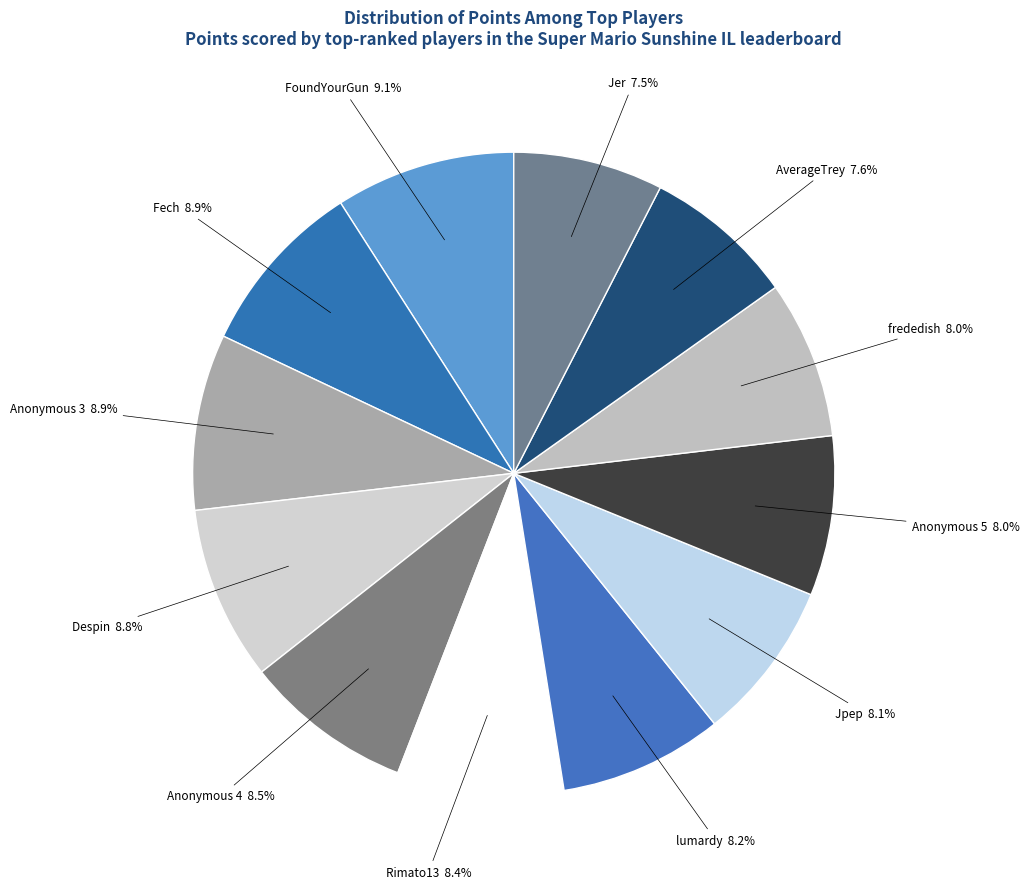

How many segments does this pie chart have?

12